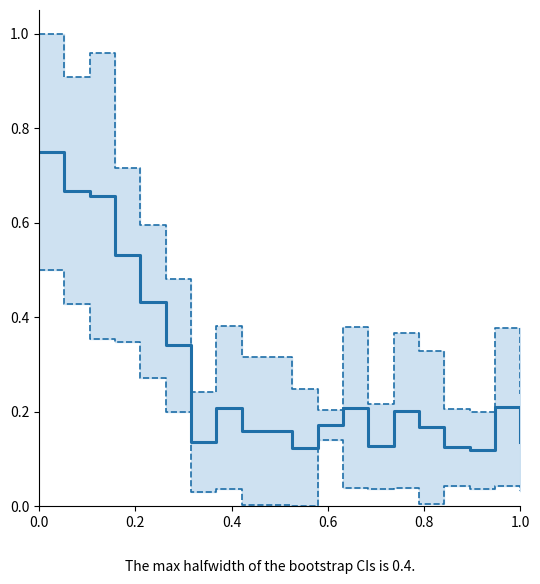

List the series in order of their overall mean, lowest first.

lower CI, estimate, upper CI